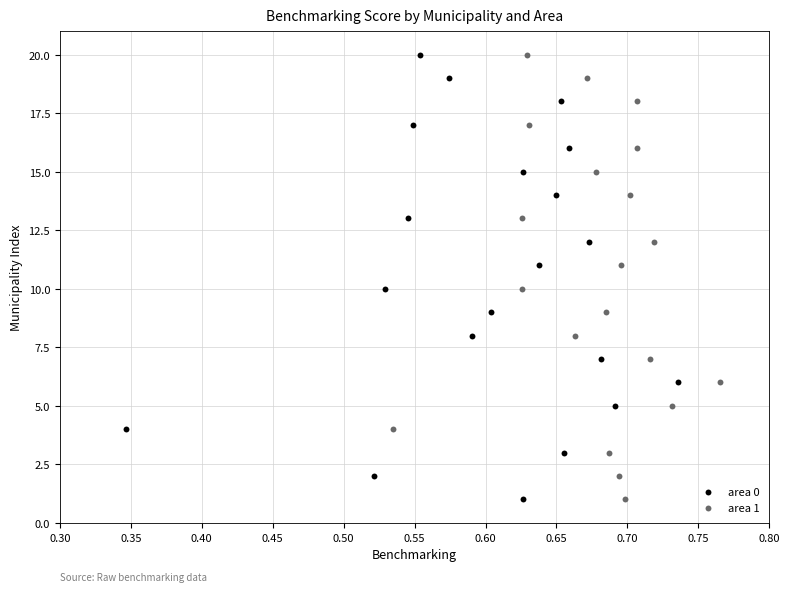

What are all the series names shown in the legend?

area 0, area 1